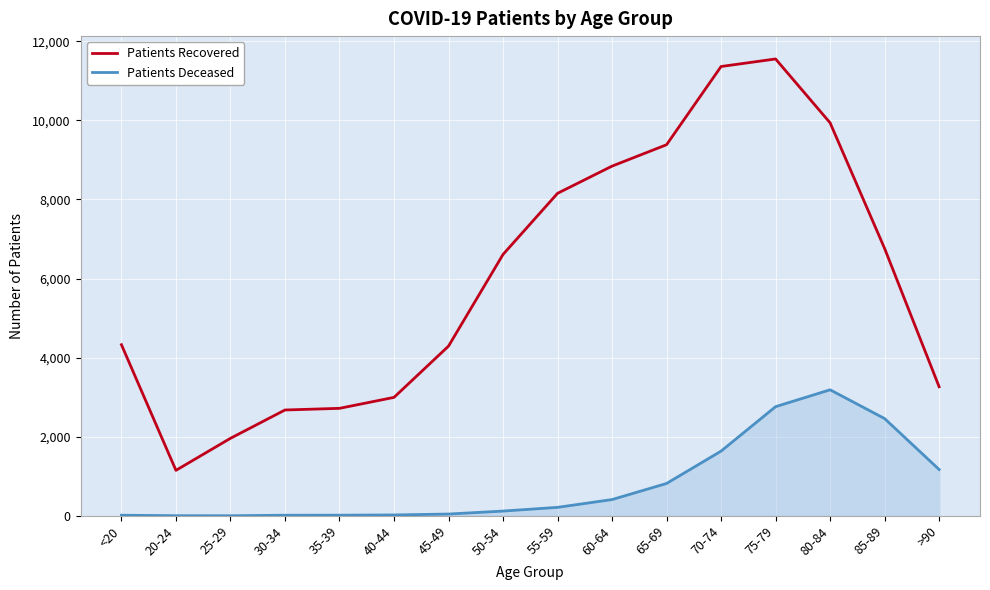

At which category is the sum across all series the highest?

75-79